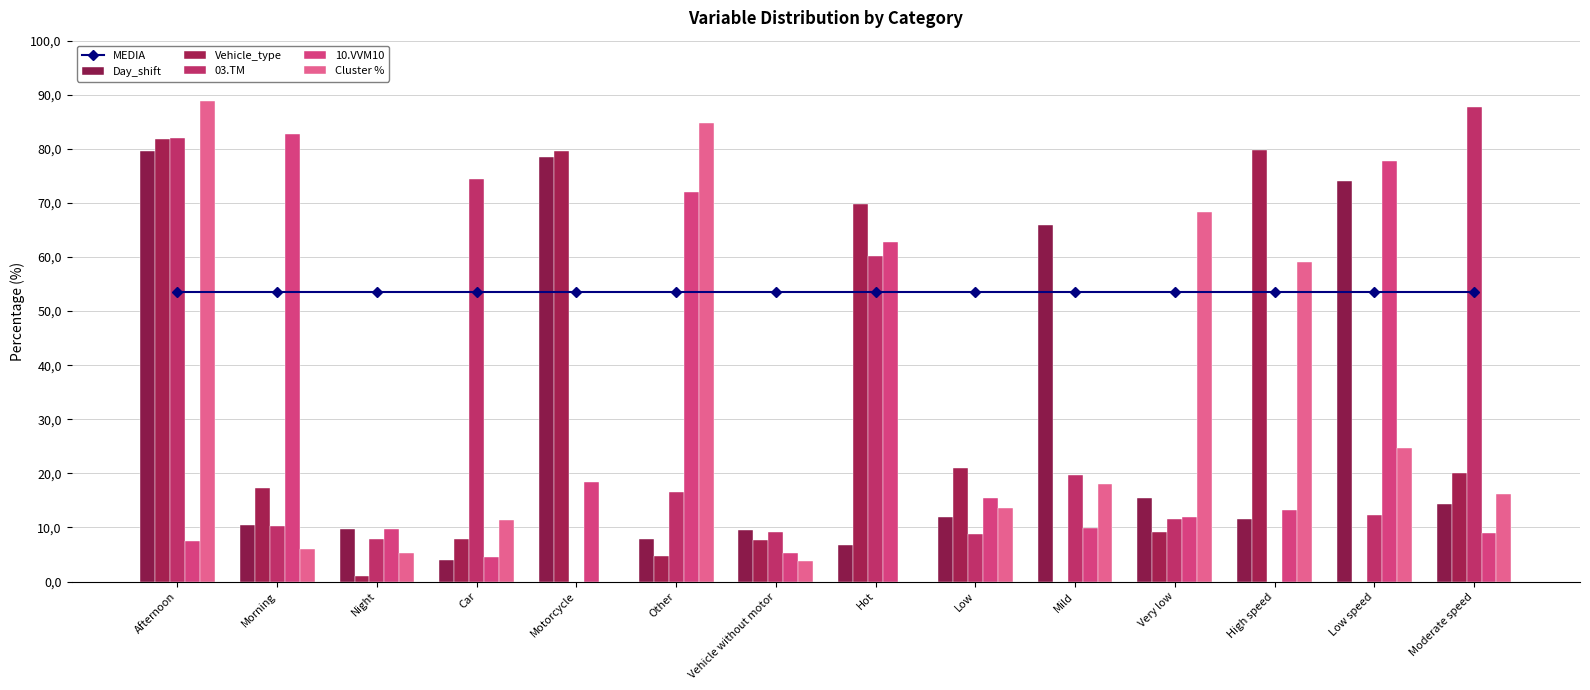

At which category is the sum across all series the highest?

Afternoon